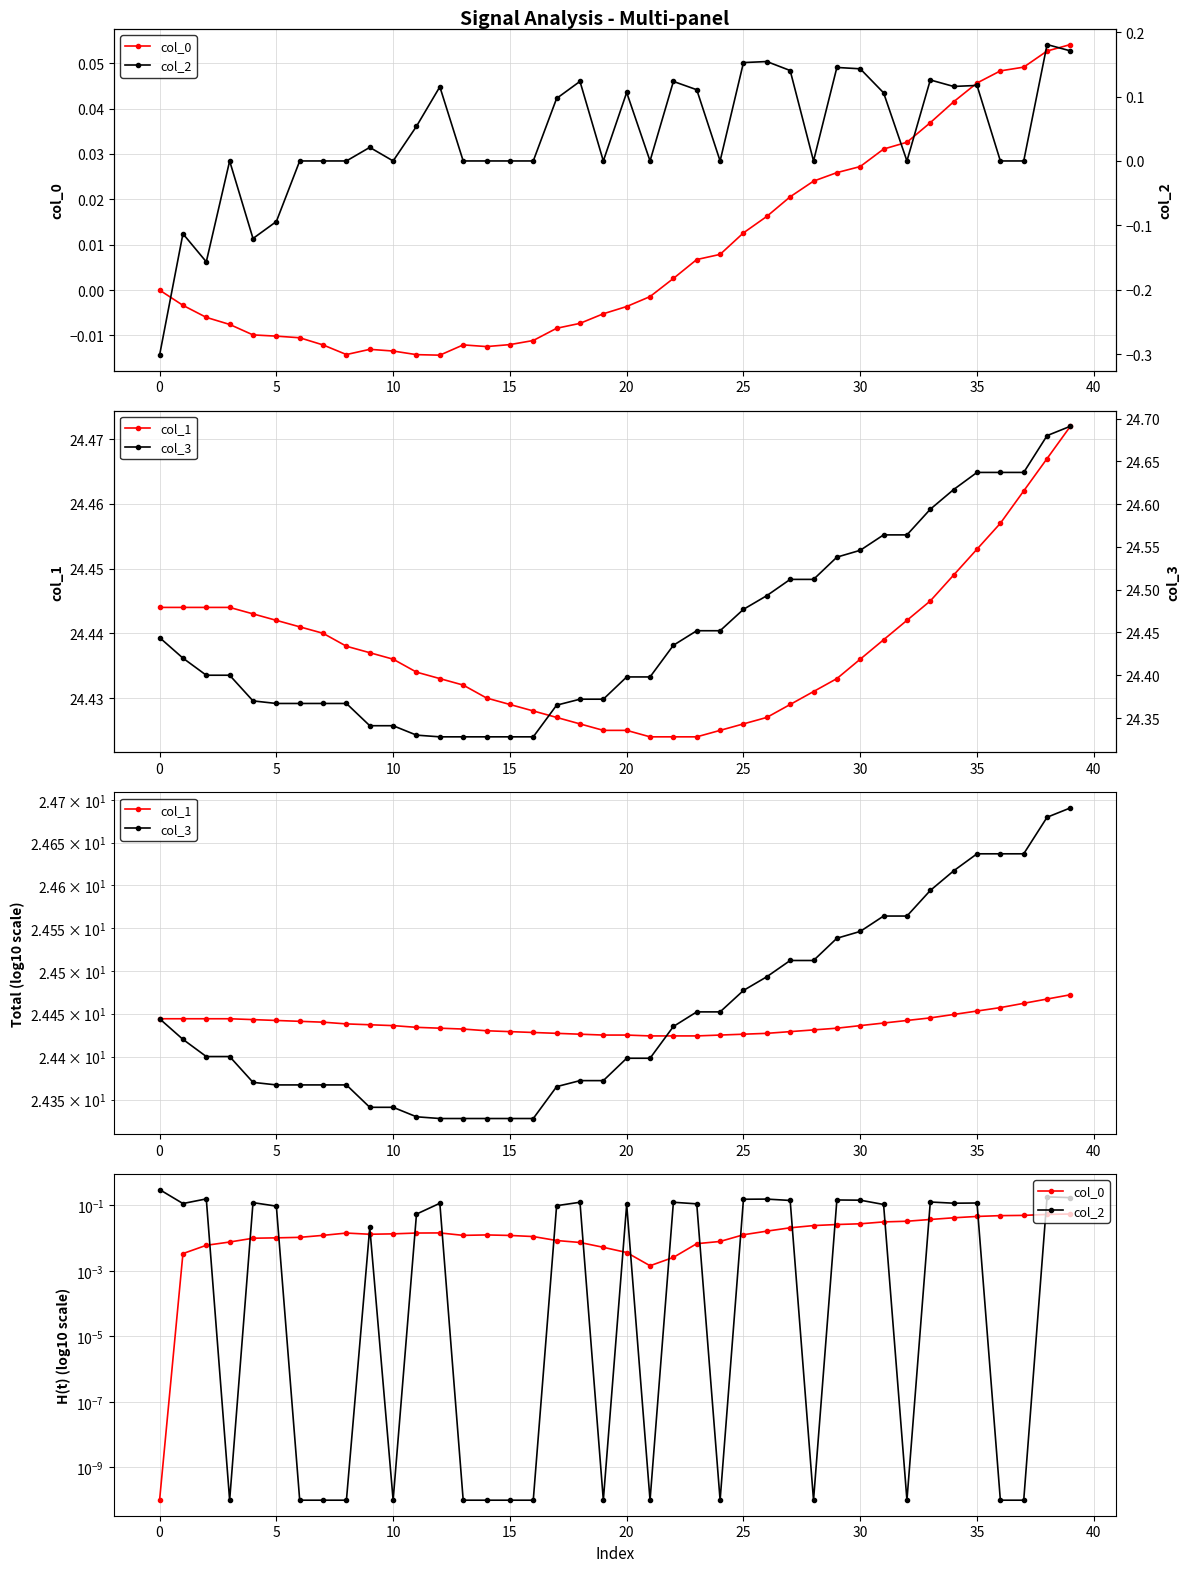

True or false: col_0 and col_3 cross at least once.

False